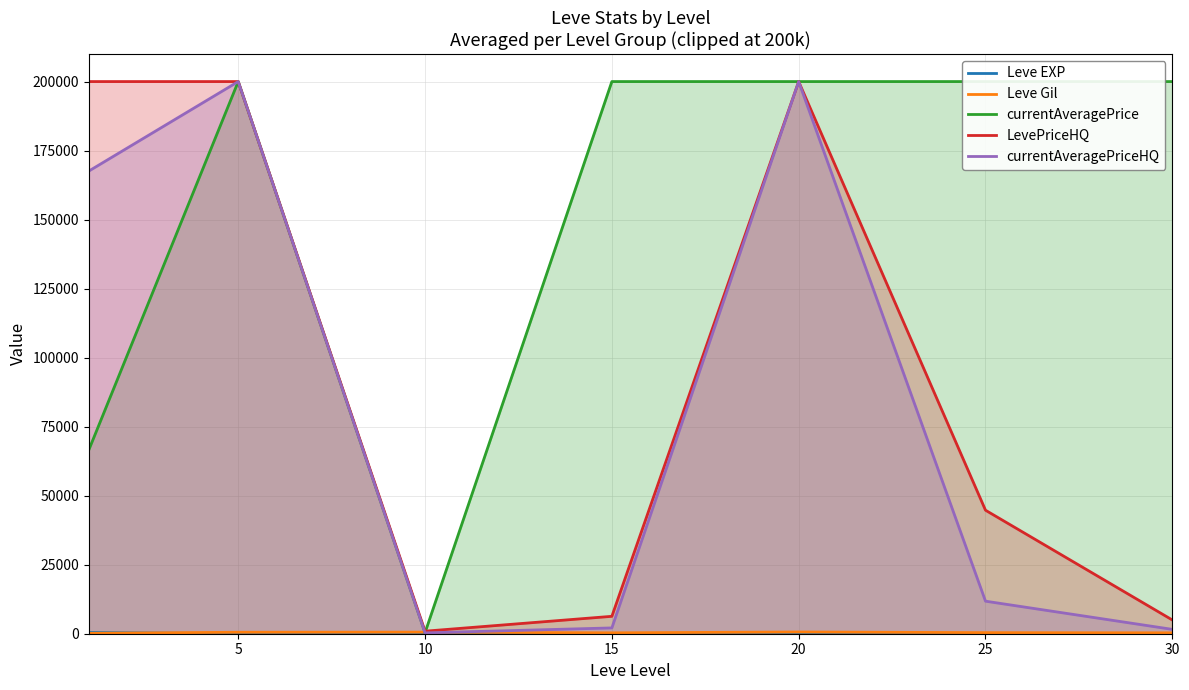

How many lines are shown in the chart?

5